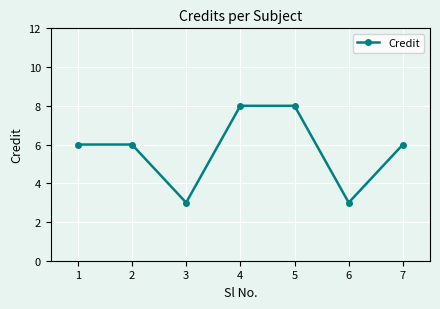

Reading right to left, transcribe all the data shown in this chart.

7=6	6=3	5=8	4=8	3=3	2=6	1=6